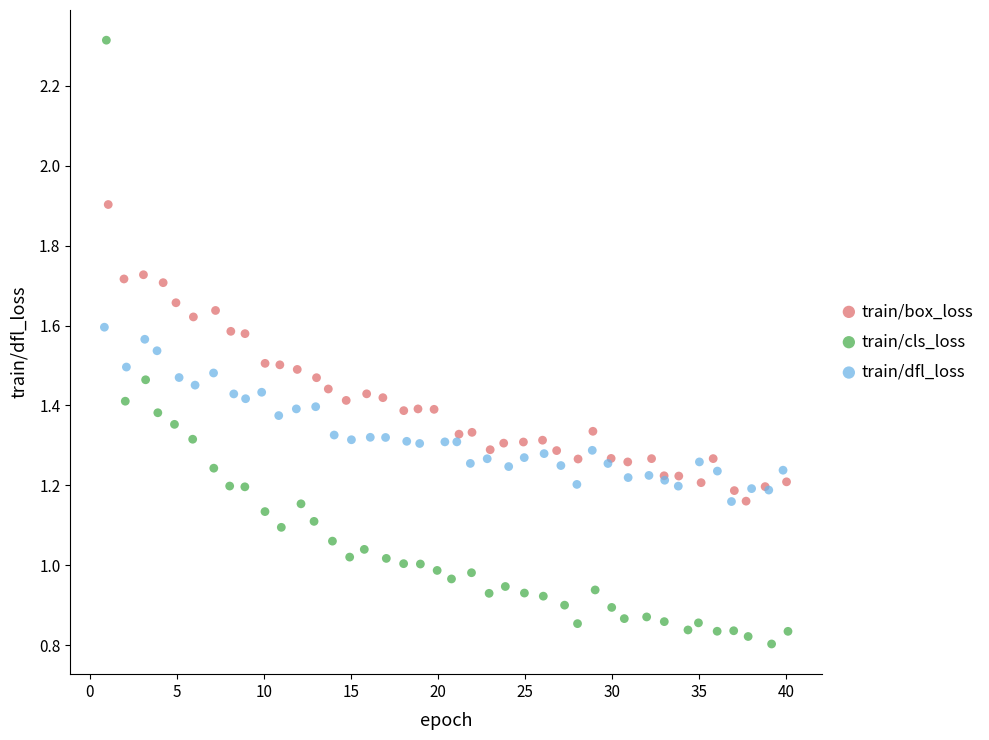

Which series reaches the maximum Y coordinate?

train/cls_loss